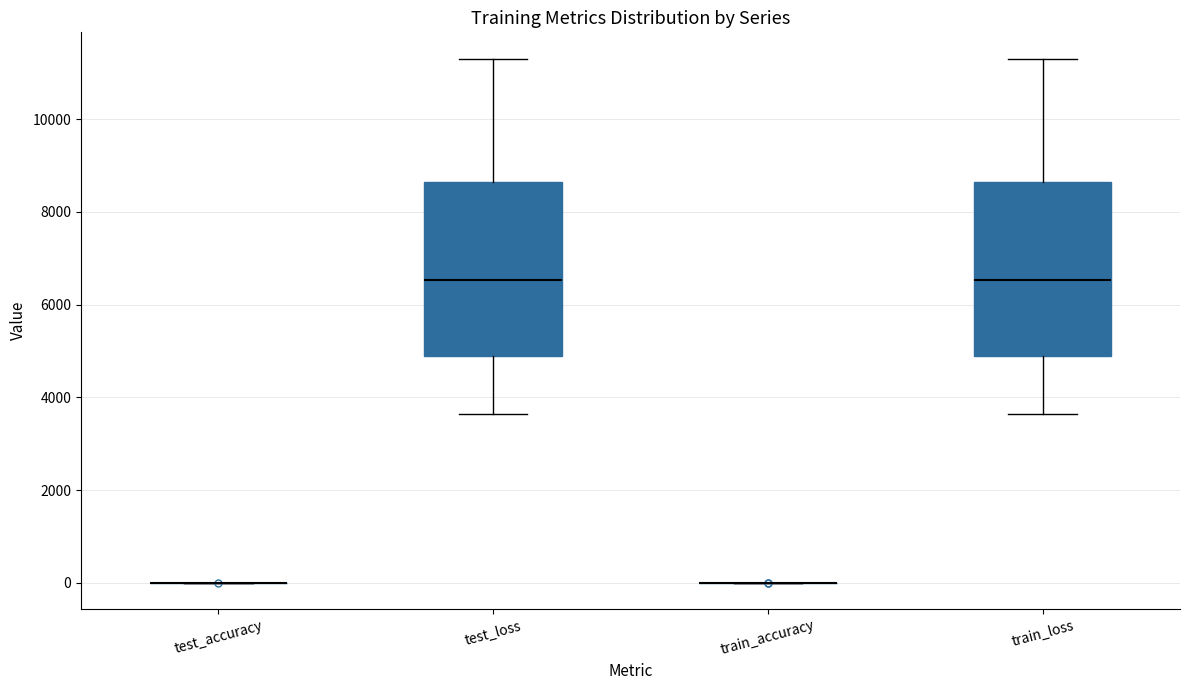

Reading left to right, transcribe this box plot: for each box, give where its median line is, the range the box spans, and where its two whiskers end, as read against the y-axis. The values are not printed on the chart, so give them approximately, as read against the axis.

test_accuracy: box collapsed to a line at 0, whiskers 0 to 0
test_loss: median 6600, box 4800 to 8600, whiskers 3600 to 11400
train_accuracy: box collapsed to a line at 0, whiskers 0 to 0
train_loss: median 6600, box 4800 to 8600, whiskers 3600 to 11400